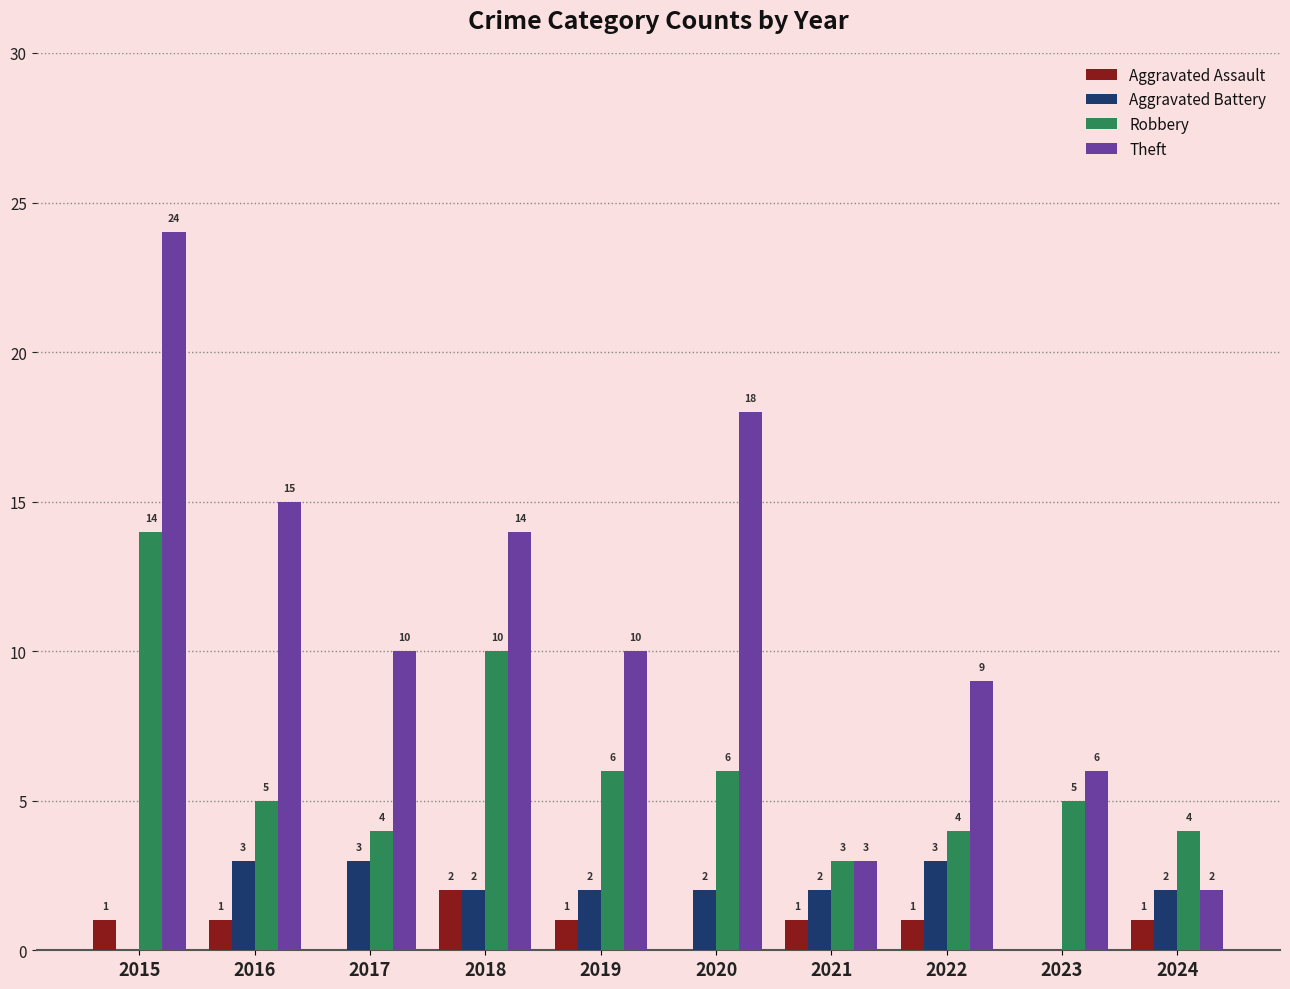

What is the difference between the Theft values at 2022 and 2021?

6